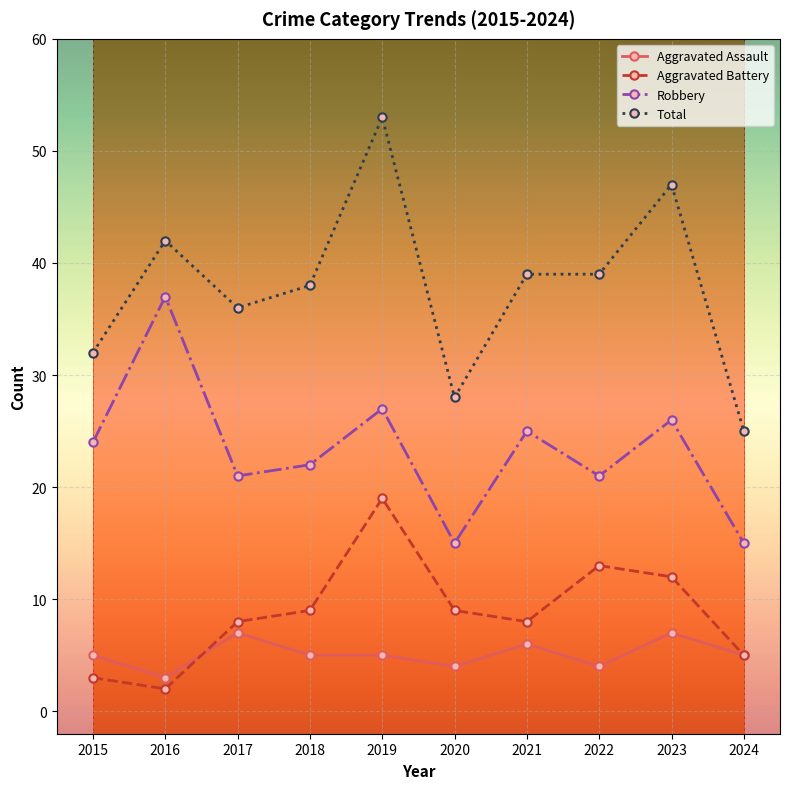

How many interior local peaks does the Aggravated Battery series have?

2